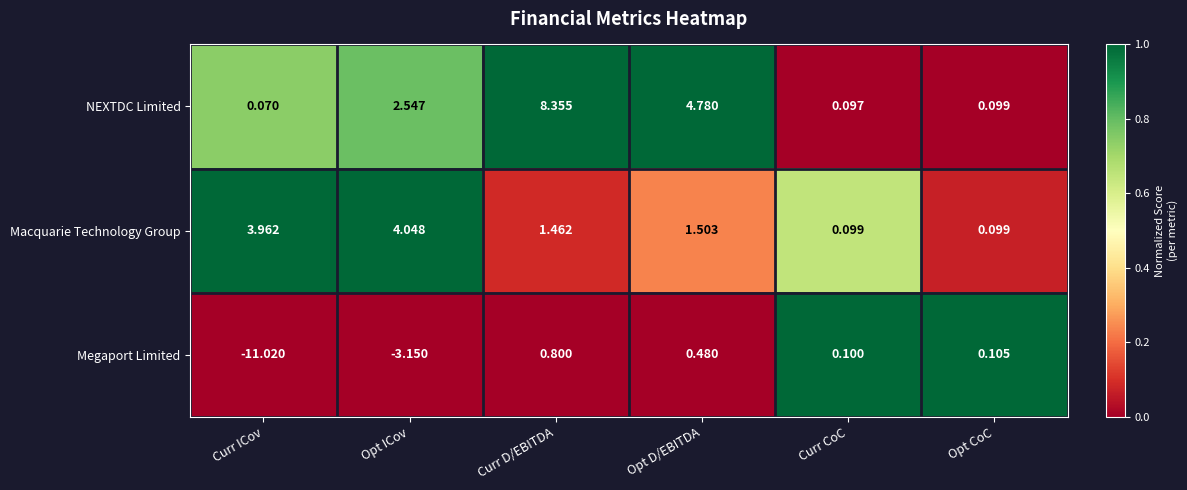

Is the value of NEXTDC Limited at Opt CoC greater than the value of Megaport Limited at Opt D/EBITDA?

No